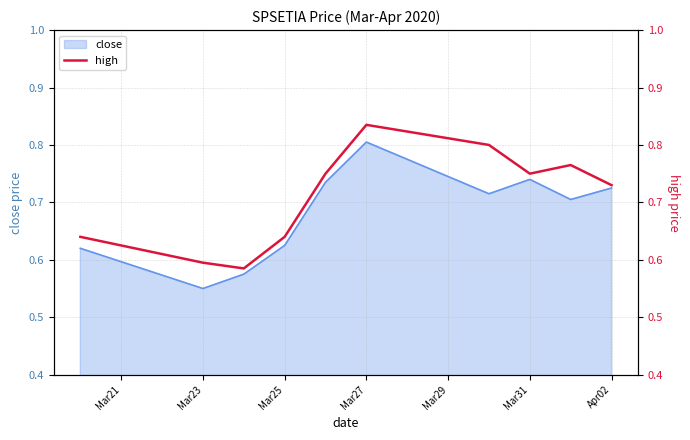

What is the value of the 8th point from the left?

0.8